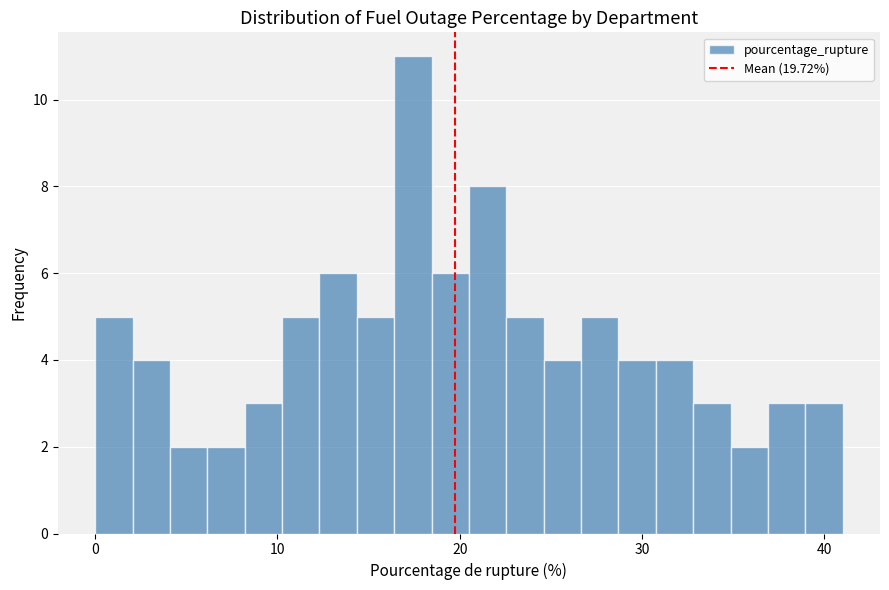

Read against the x-axis, roughly where is the centre of the tallest bar?

17